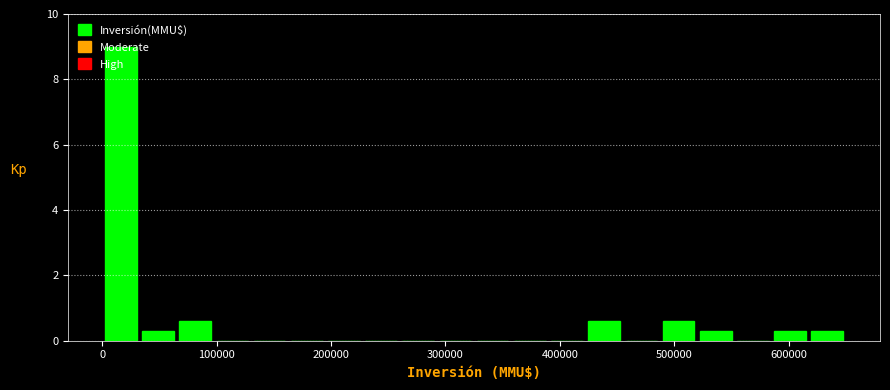

Read against the x-axis, roughly where is the centre of the tallest bar?

20000